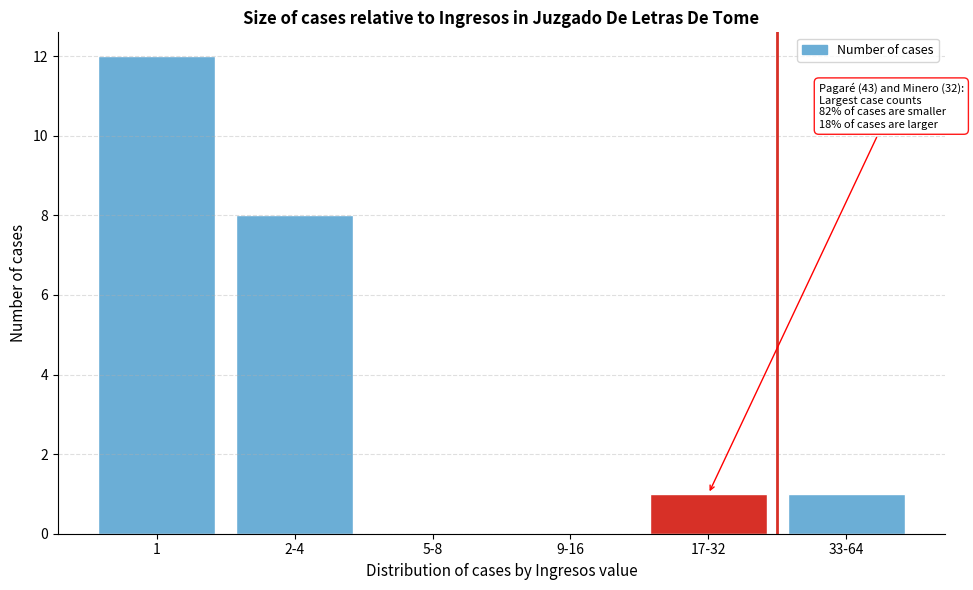

Reading left to right, extract all data points from this chart.

1=12	2-4=8	5-8=0	9-16=0	17-32=1	33-64=1